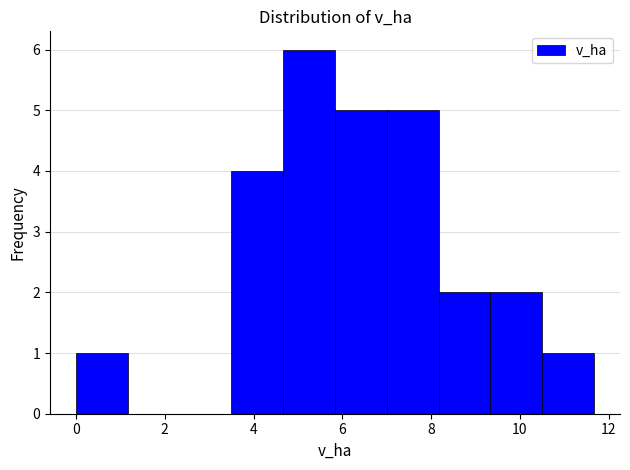

What is the height of the bar covering 8.2 to 9.4 on the x-axis? Neither the bar edges nor the heights are printed on the chart, so give them approximately, as read against the axes.

2